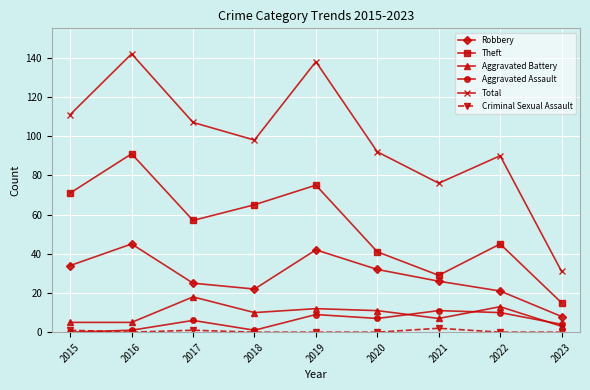

Which series has the largest total across all categories?

Total